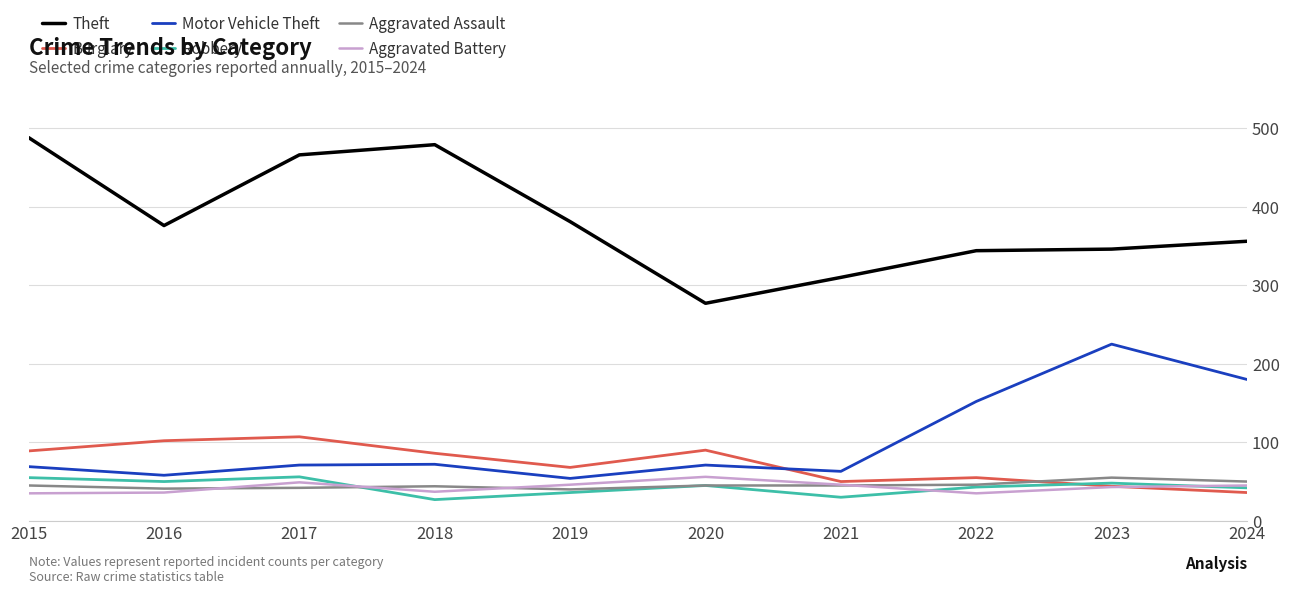

Where is the first local maximum for Burglary?

2017